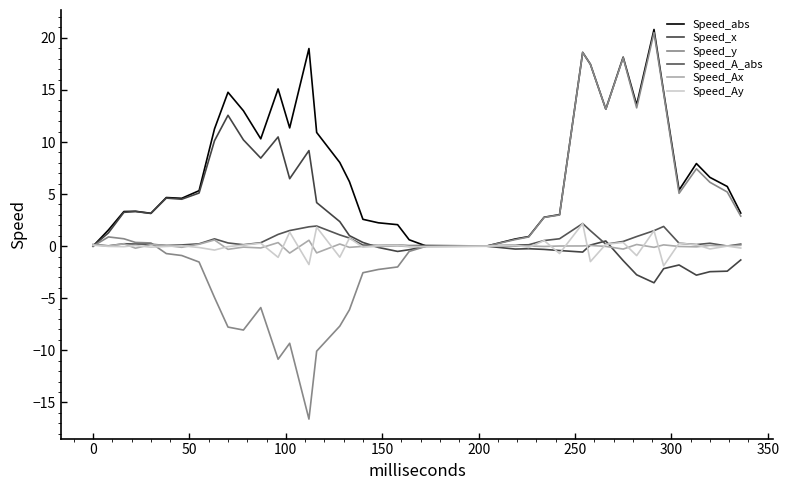

Count the number of data series in this chart.

6